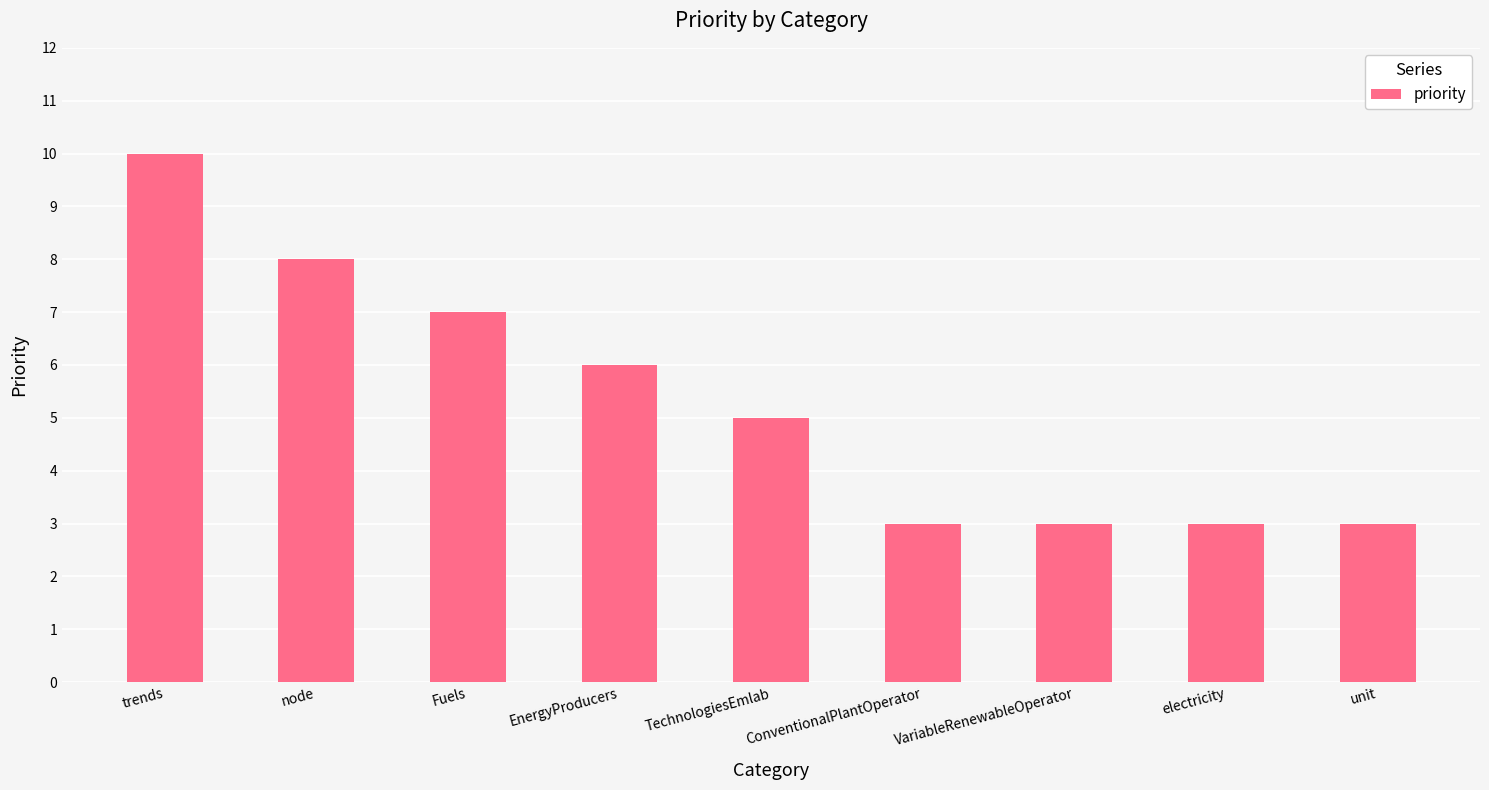

What is the ratio of the value at ConventionalPlantOperator to the value at node?

0.4